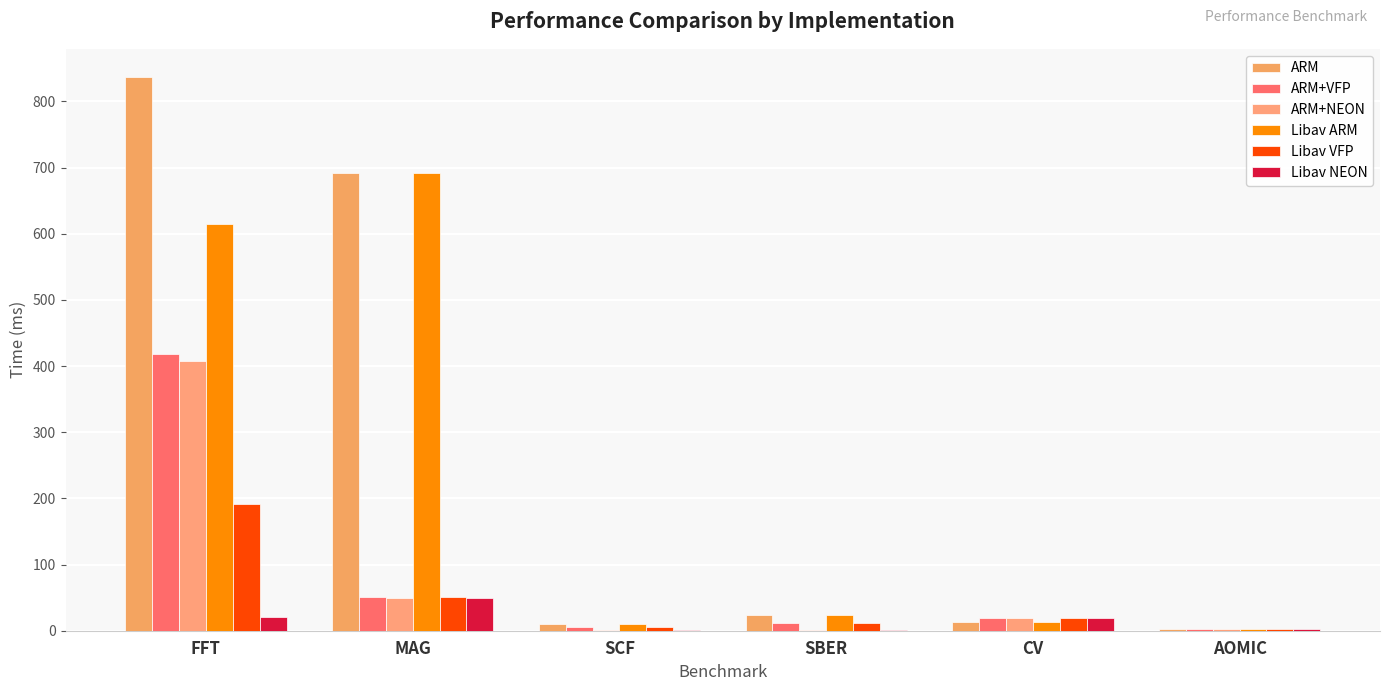

What is the label of the 1st bar from the right?

AOMIC